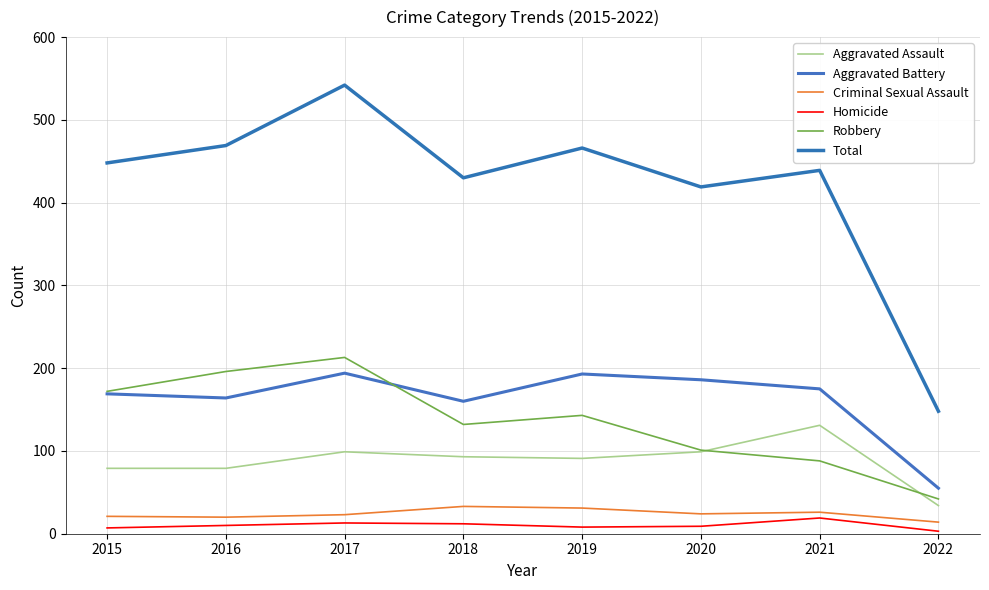

What is the average value of the Aggravated Battery series?

162